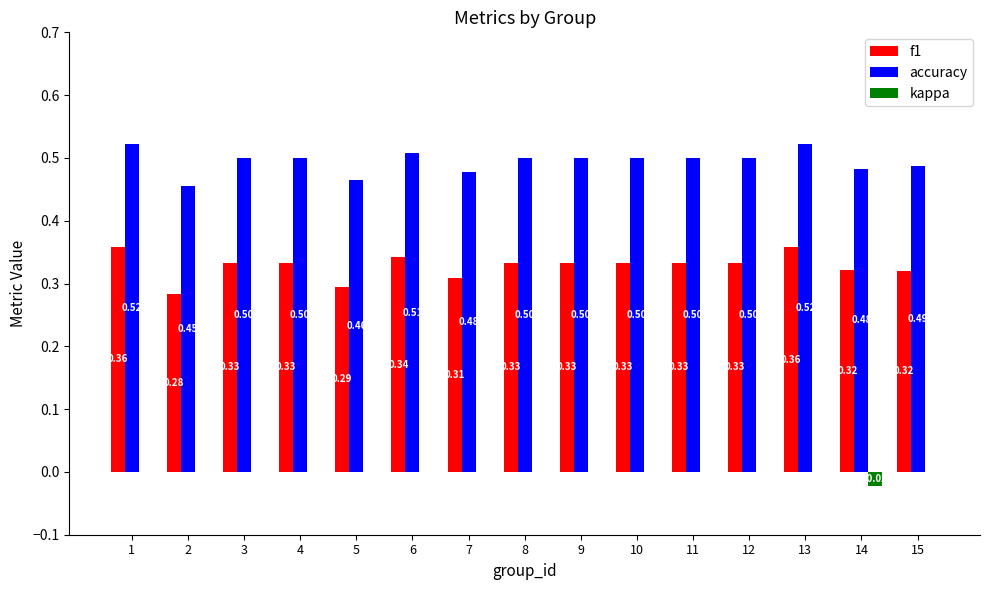

What are all the series names shown in the legend?

f1, accuracy, kappa